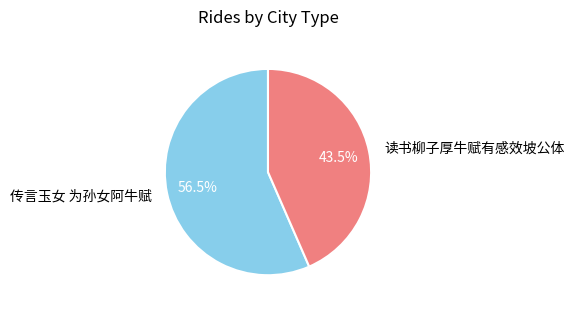

Rank the categories by value from lowest to highest.

读书柳子厚牛赋有感效坡公体, 传言玉女 为孙女阿牛赋